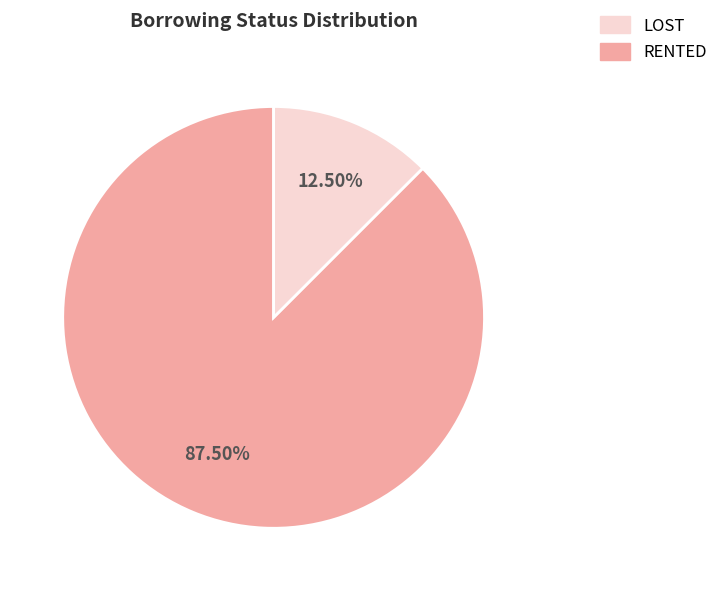

Is there a majority slice in this chart?

Yes